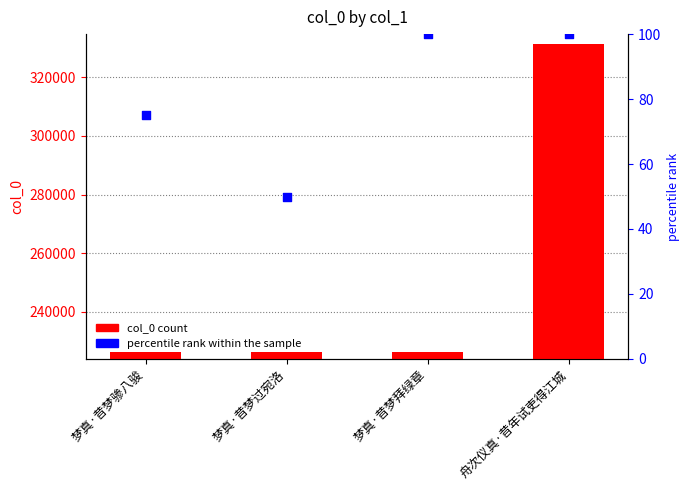

At which category is the sum across all series the highest?

舟次仪真·昔年试吏得江城